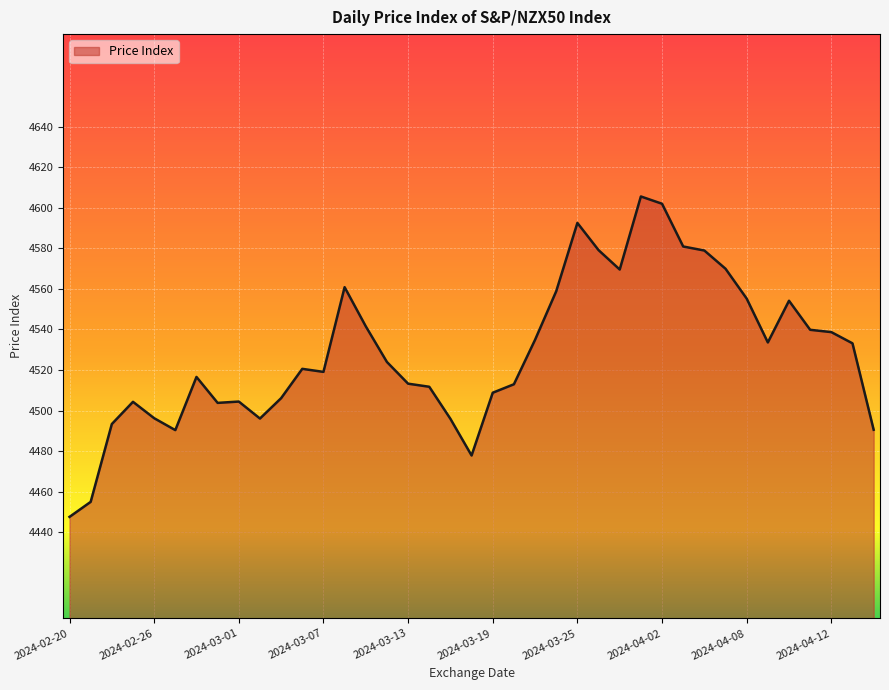

What is the difference between the maximum and minimum values?

157.9